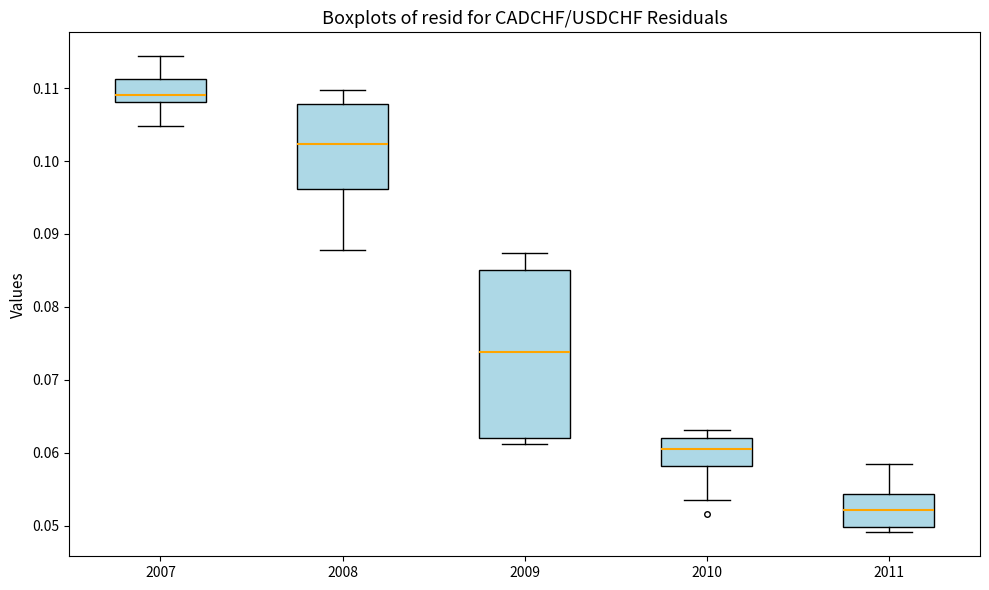

Reading left to right, transcribe this box plot: for each box, give where its median line is, the range the box spans, and where its two whiskers end, as read against the y-axis. The values are not printed on the chart, so give them approximately, as read against the axis.

2007: median 0.109, box 0.108 to 0.111, whiskers 0.105 to 0.114
2008: median 0.102, box 0.096 to 0.108, whiskers 0.088 to 0.110
2009: median 0.074, box 0.062 to 0.085, whiskers 0.061 to 0.087
2010: median 0.060, box 0.058 to 0.062, whiskers 0.054 to 0.063
2011: median 0.052, box 0.050 to 0.054, whiskers 0.049 to 0.058